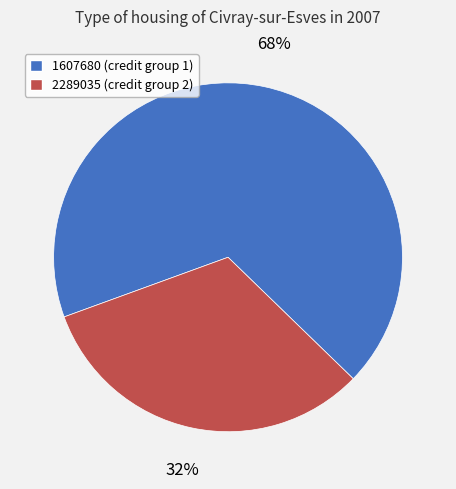

To the nearest percent, what is the difference between the largest and smallest slice percentages?

36%